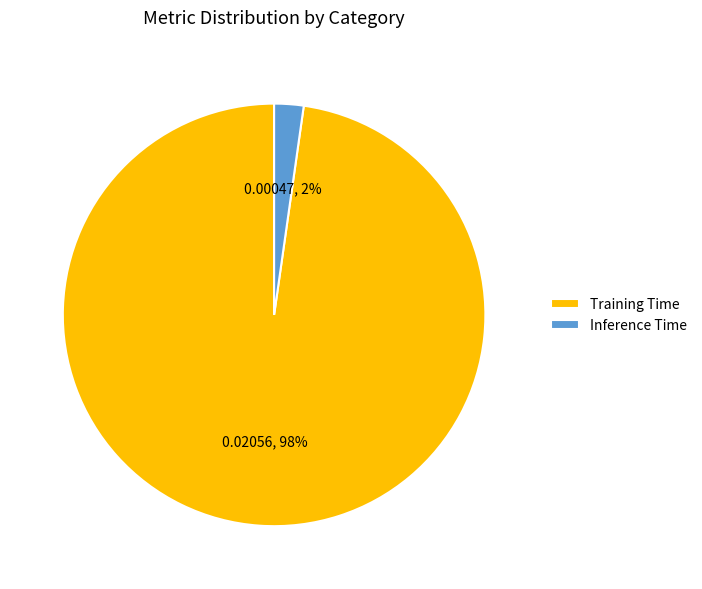

Is it true that Training Time is 98% of the pie?

True